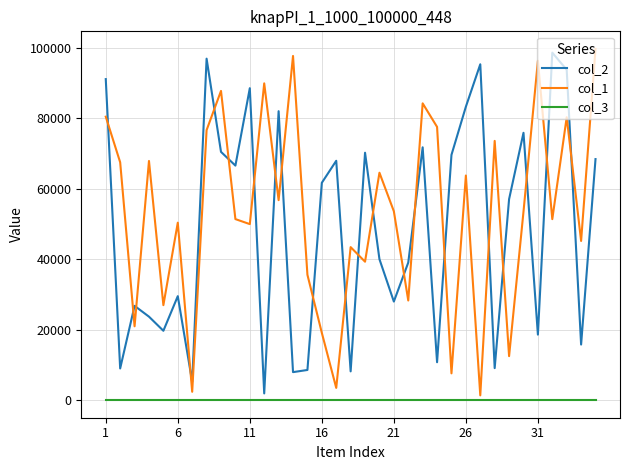

After their last crossing, which series has the higher values: col_1 or col_2?

col_1